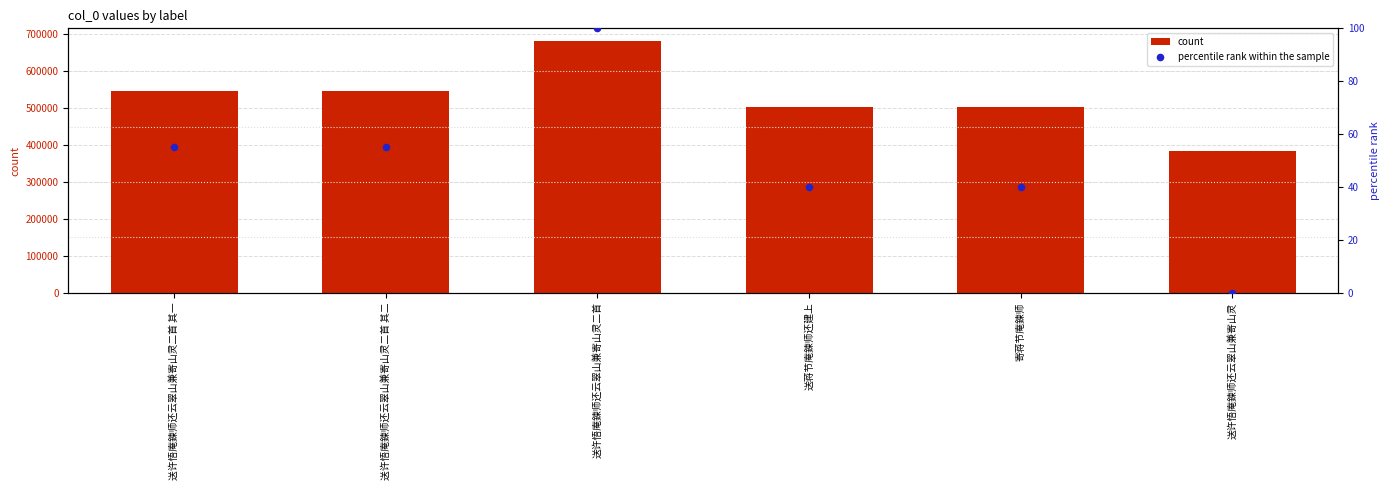

At how many categories does at least one series exceed 240016?

6